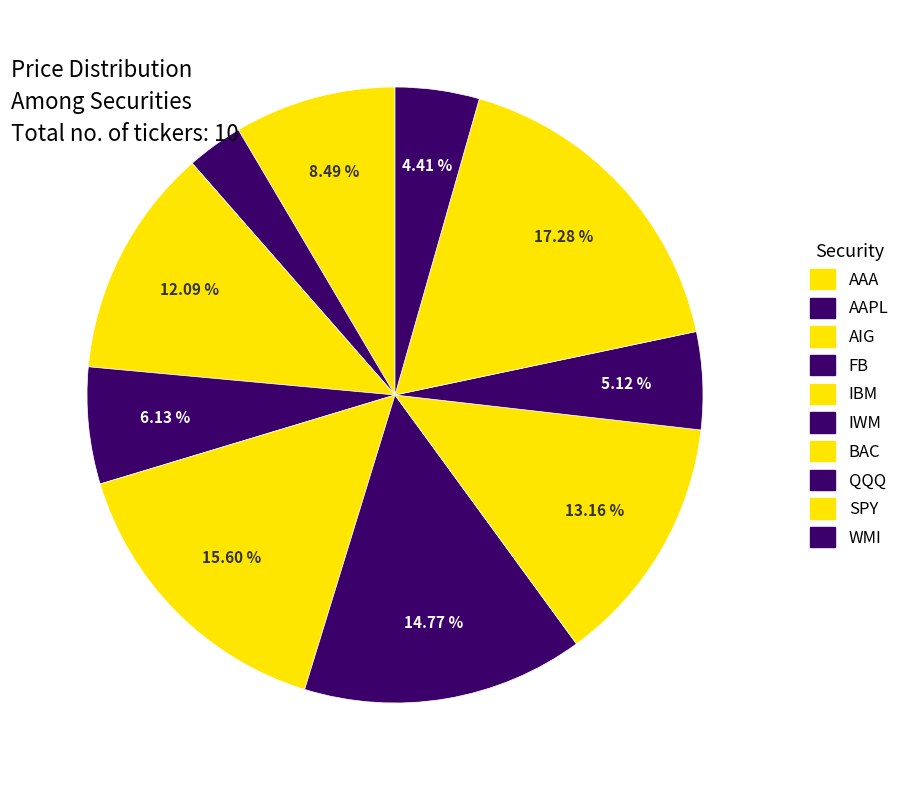

Count the number of slices in the pie.

10